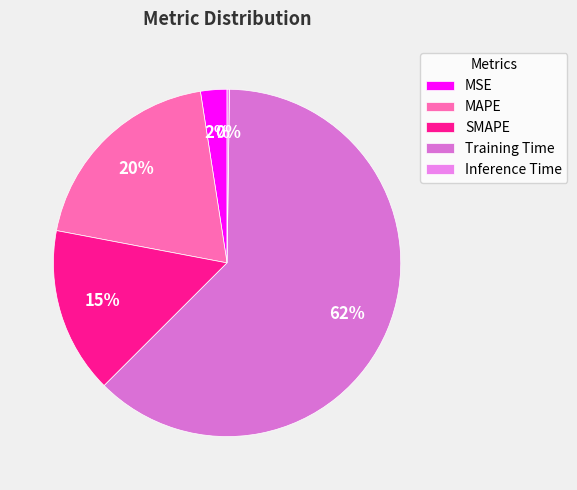

The MAPE slice represents 20% of the pie. True or false?

True